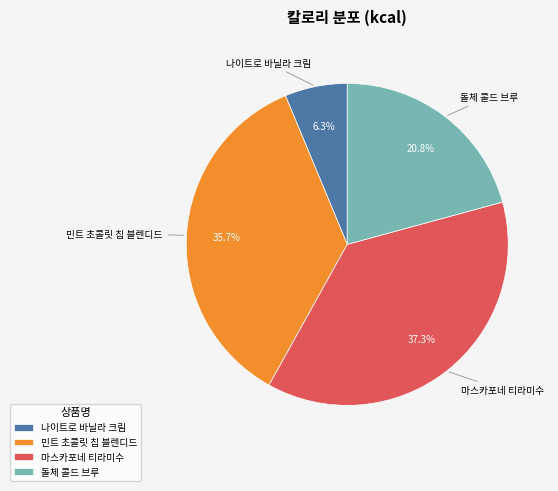

How much of the chart is everything except 민트 초콜릿 칩 블렌디드?

64.3%